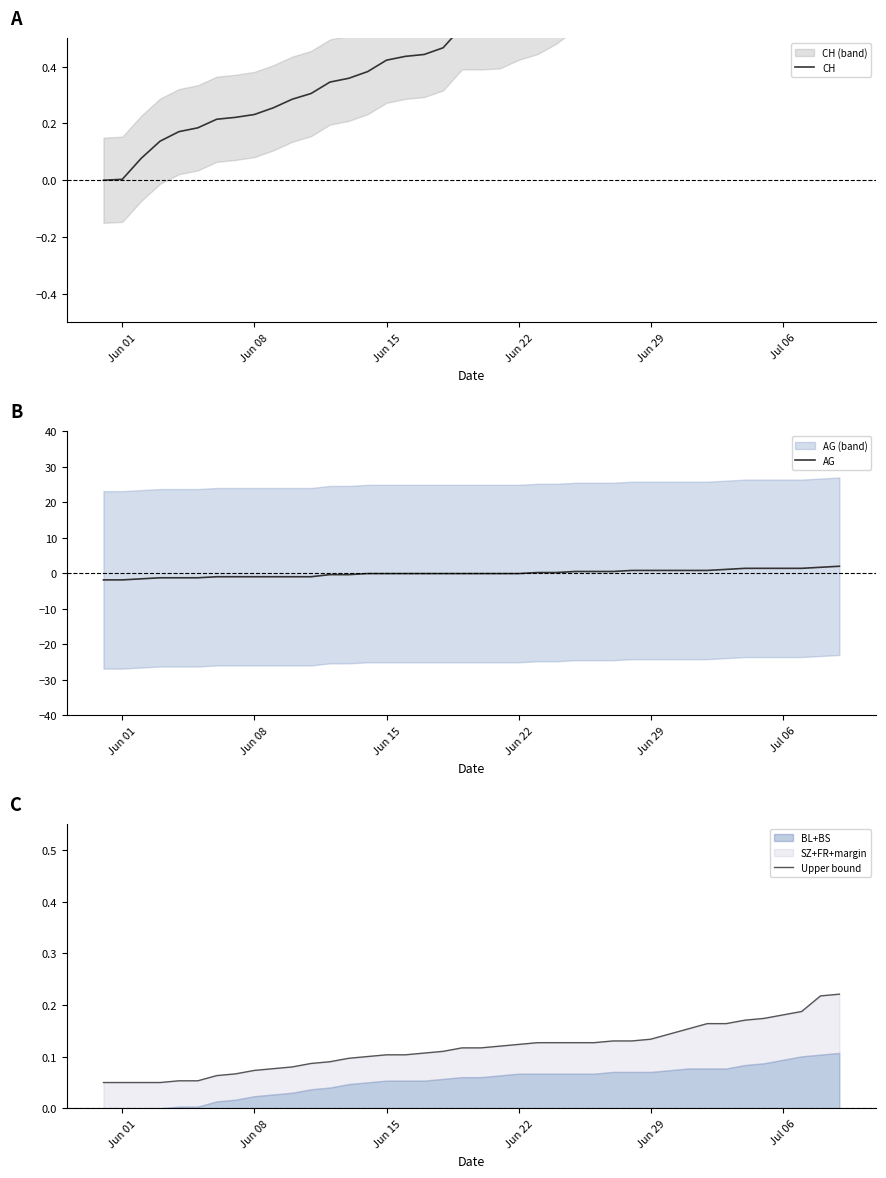

What is the lowest value of the AG series?

-1.9